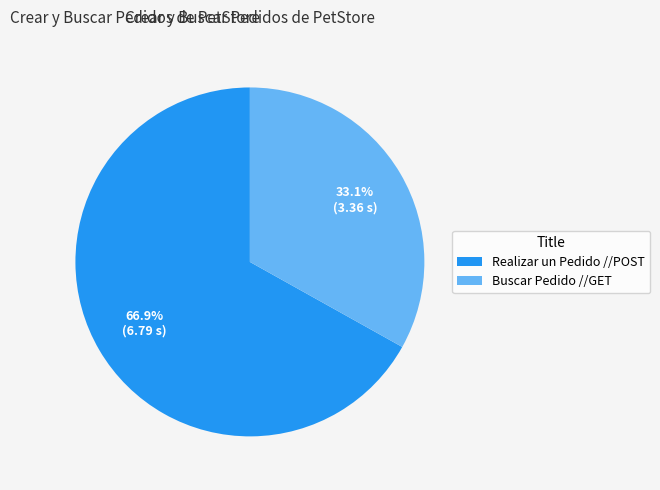

Combined, do Buscar Pedido //GET and Realizar un Pedido //POST account for over 50%?

Yes